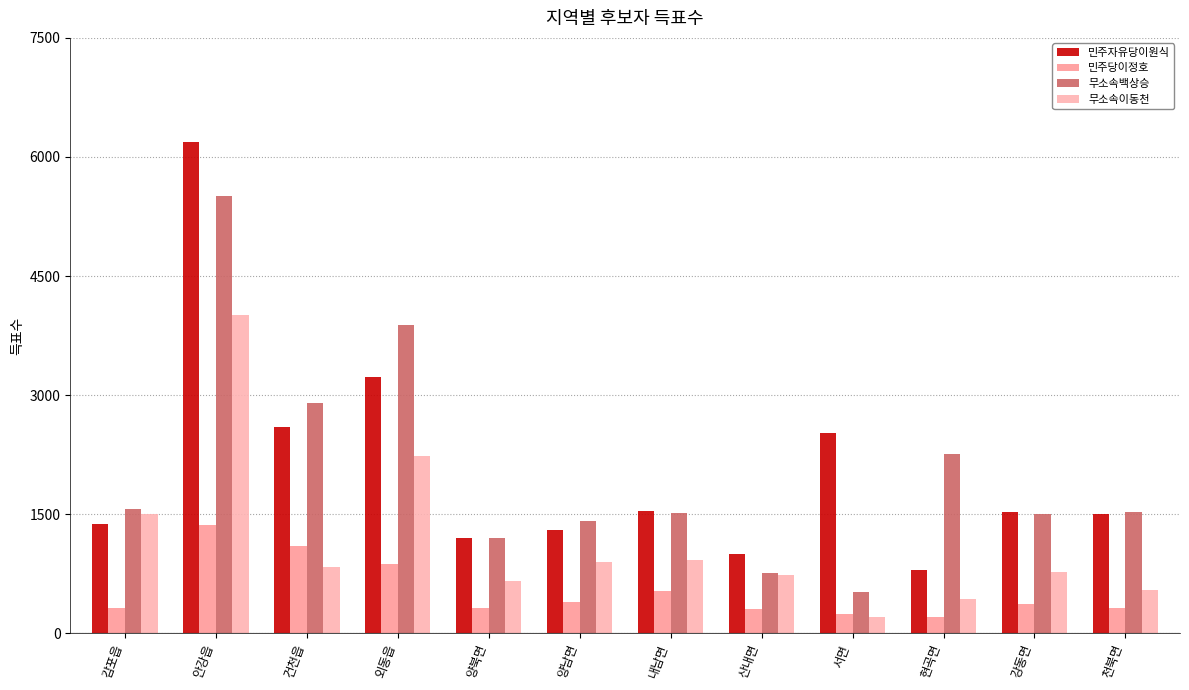

What is the difference between the maximum and minimum values in the 민주자유당이원식 series?

5390